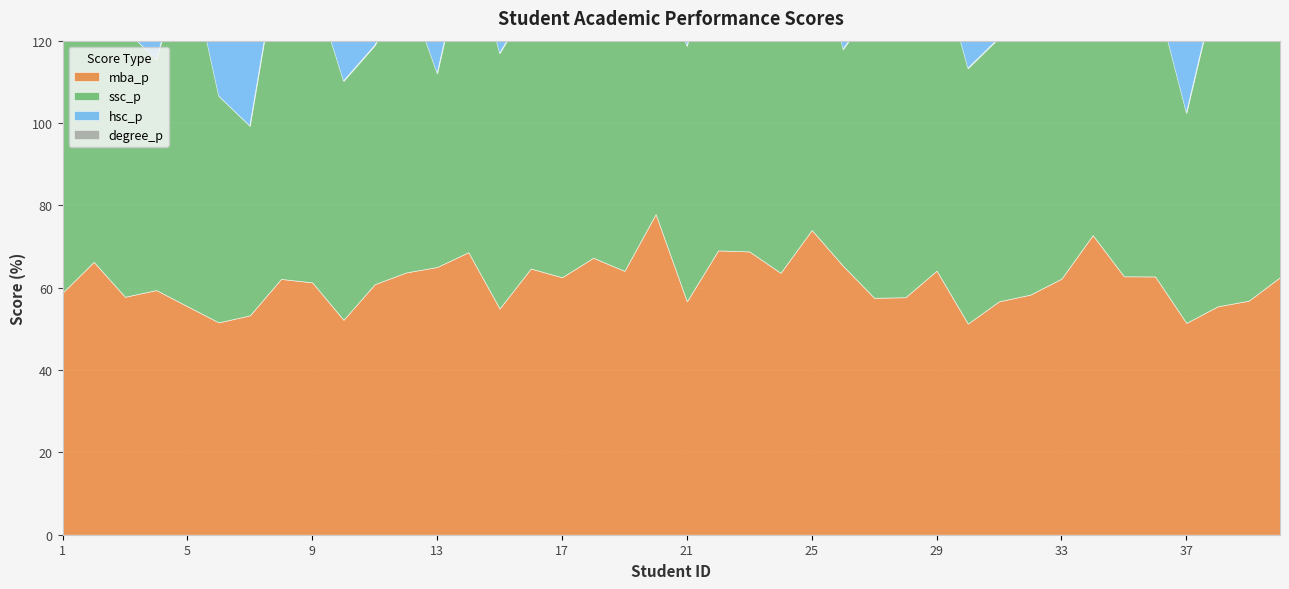

Reading right to left, what are all the values shown in this chart?

mba_p: 62.6	56.9	55.5	51.5	62.7	62.8	72.8	62.2	58.3	56.7	51.3	64.2	57.7	57.5	65.3	74.0	63.6	68.8	69.1	56.7	77.9	64.1	67.3	62.5	64.7	55.0	68.6	65.0	63.7	60.9	52.2	61.3	62.1	53.3	51.6	55.5	59.4	57.8	66.3	58.8
ssc_p: 81.0	73.0	79.0	51.0	69.0	62.0	87.0	61.0	67.0	64.0	62.0	76.8	63.0	71.0	52.6	76.5	77.4	69.8	79.0	62.0	60.0	63.0	55.0	63.0	65.0	62.0	77.0	47.0	69.6	58.0	58.0	73.0	82.0	46.0	55.0	85.8	56.0	65.0	79.3	67.0
hsc_p: 68.0	58.0	76.0	44.0	78.0	51.0	65.0	81.0	53.0	73.5	67.0	76.5	67.0	79.0	54.6	97.7	60.0	60.8	76.0	65.0	67.0	66.0	67.0	66.2	75.0	47.0	87.0	55.0	68.4	61.0	70.0	79.0	64.0	49.2	49.8	73.6	52.0	68.0	78.3	91.0
degree_p: 64.0	66.0	65.6	57.0	72.0	52.0	81.0	66.4	65.0	73.0	58.0	67.5	66.0	66.0	50.2	78.9	64.7	72.2	85.0	66.0	70.0	64.0	64.0	65.6	69.0	50.0	59.0	65.0	78.3	60.0	61.0	72.0	66.0	79.0	67.2	73.3	52.0	64.0	77.5	58.0